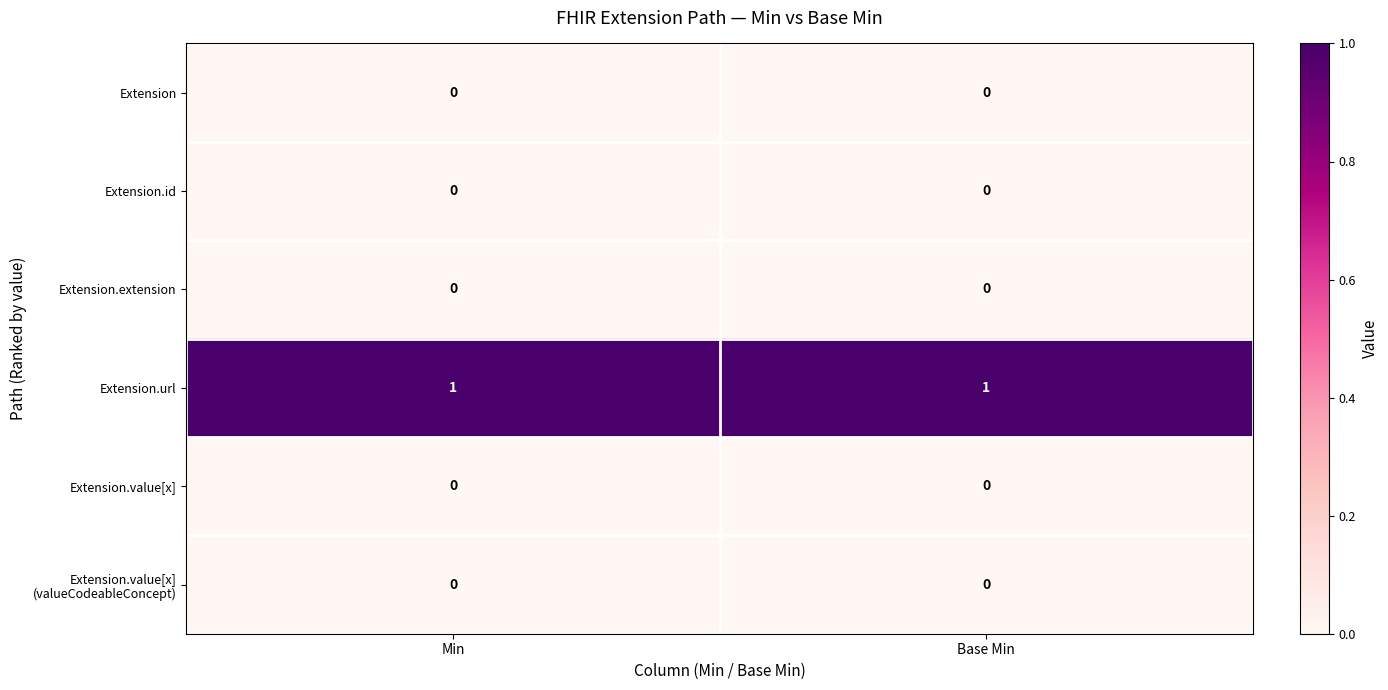

Which series has the largest total across all categories?

Extension.url